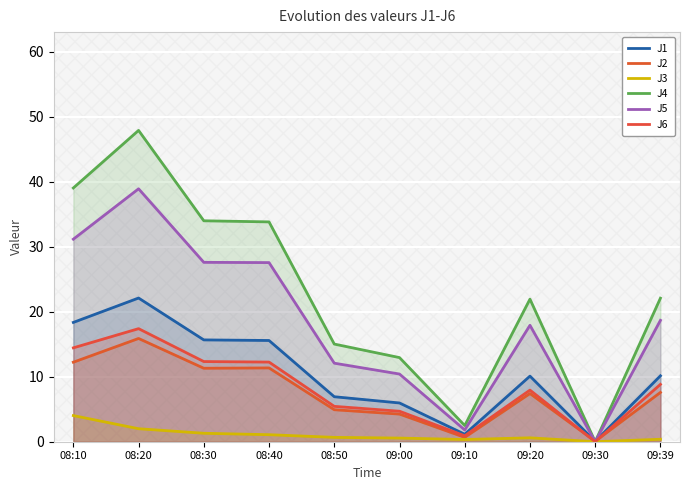

What position from the left is 09:20?

8